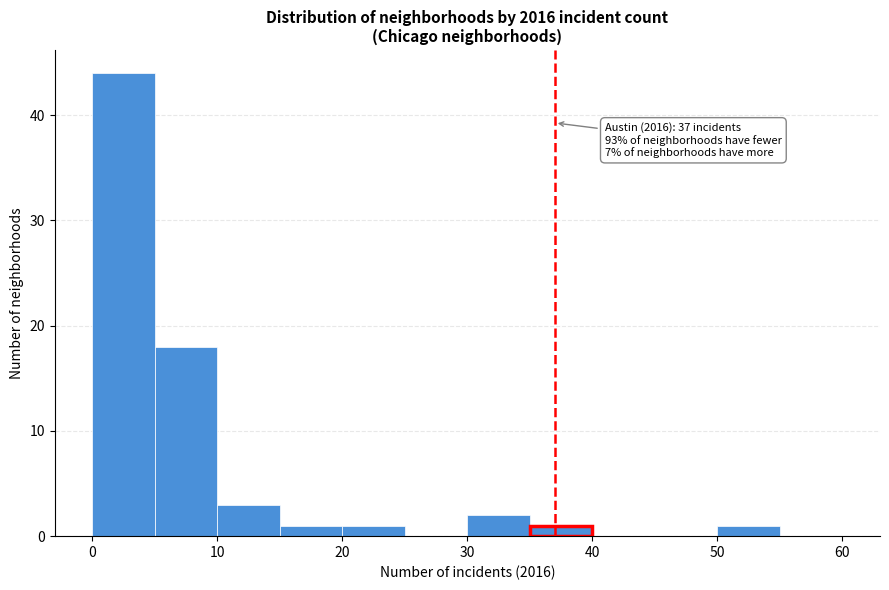

Over which range of the x-axis is the bar tallest?

0 to 5